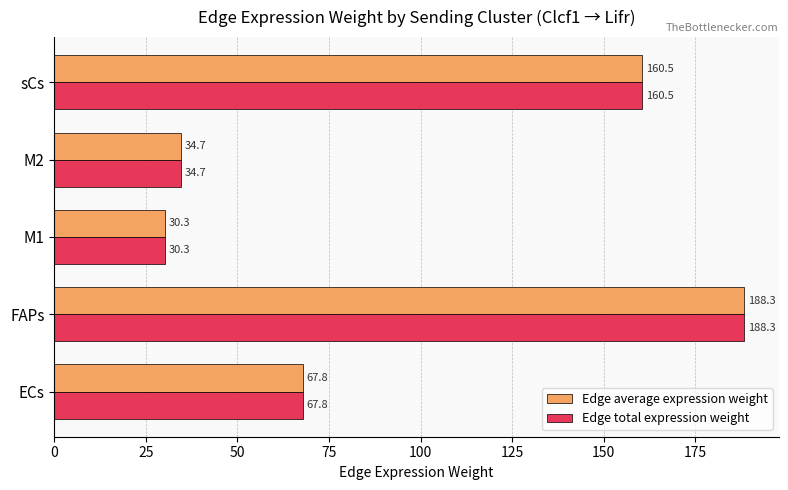

Read the Edge average expression weight value at FAPs.

188.3